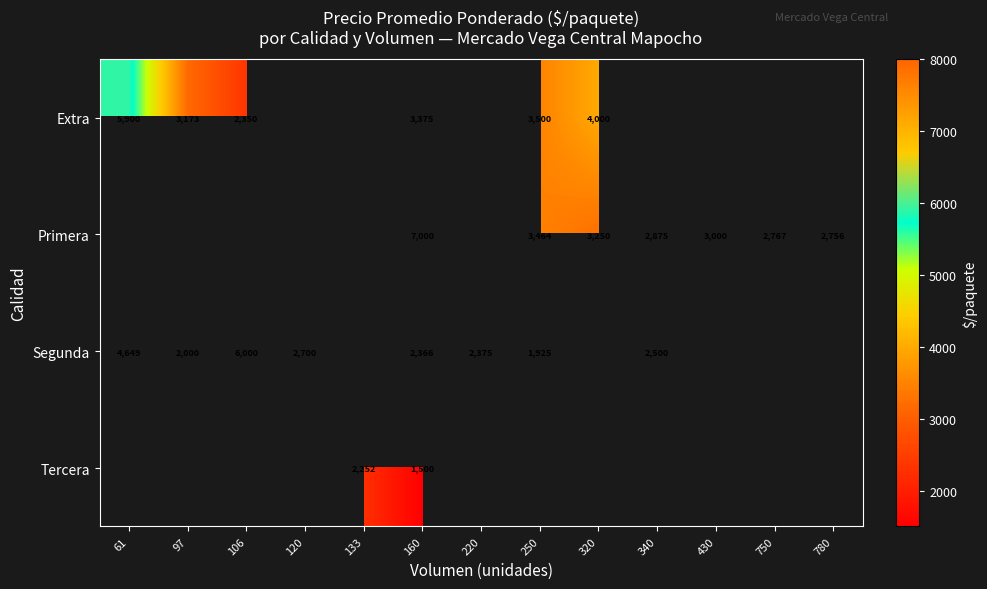

At which category is the sum across all series the highest?

160